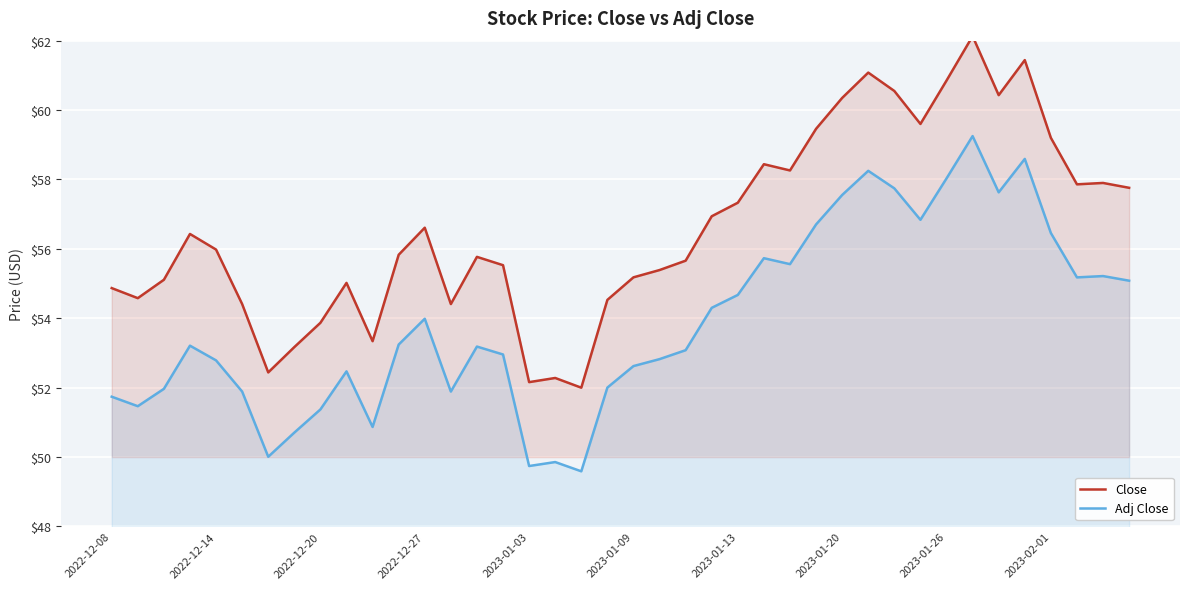

How many data points in Adj Close are above 53?

22